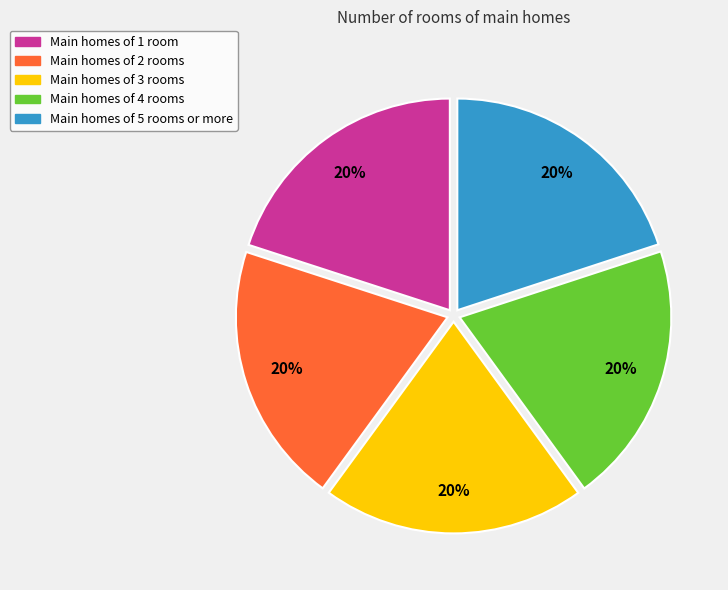

Do Main homes of 1 room and Main homes of 4 rooms together represent more than half of the pie?

No